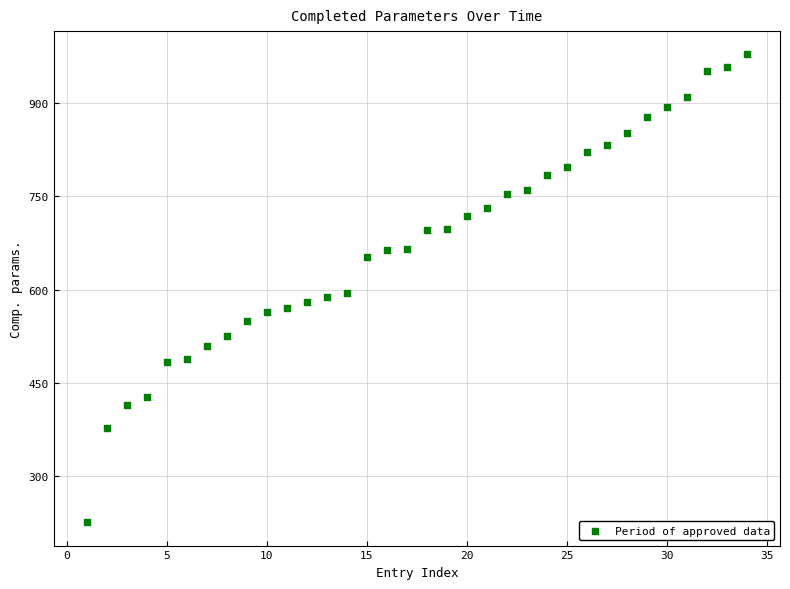

What is the range of X values (max minus min)?

33